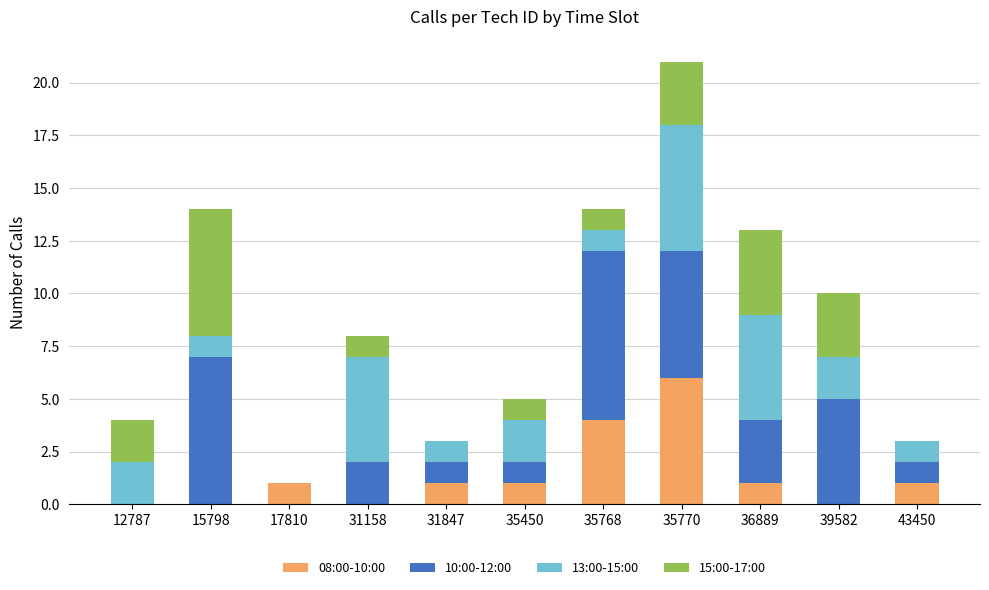

The 08:00-10:00 series shows -2 at 31158. True or false?

False